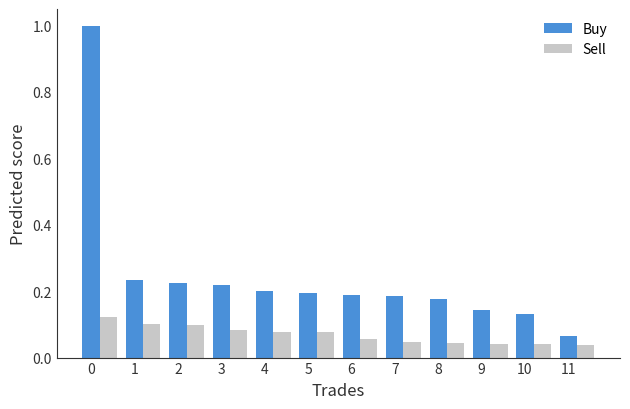

Which category has the lowest value in the Buy series?

11